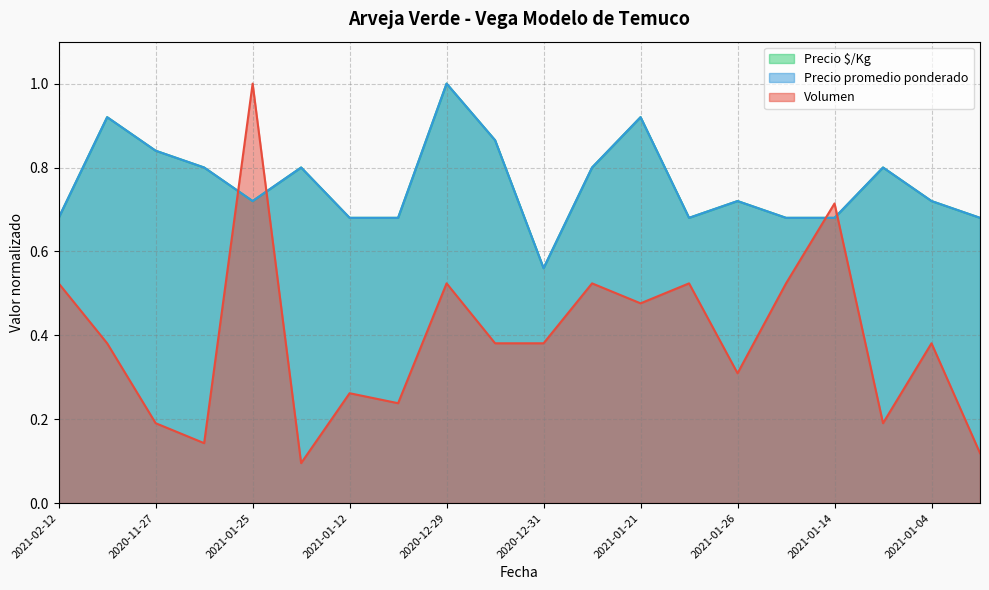

What is the value of the Precio $/Kg point at the 14th from the left?

0.7